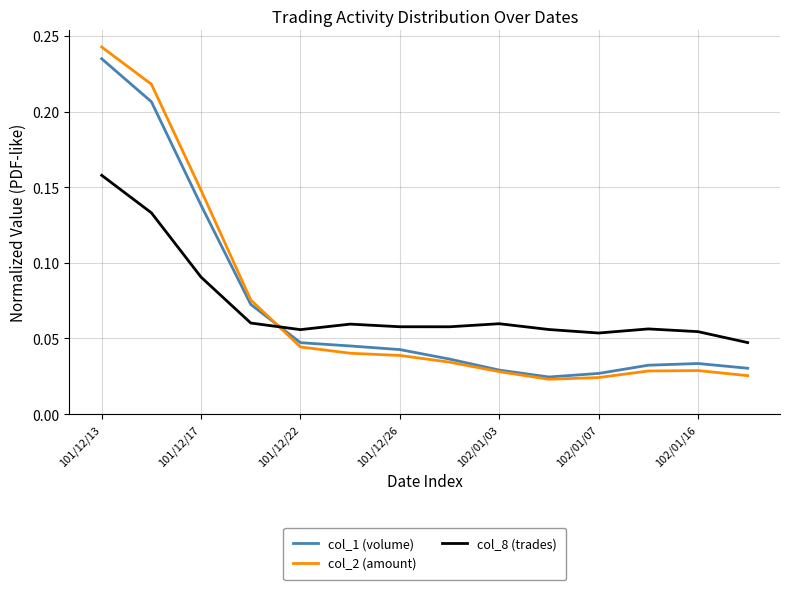

True or false: col_8 (trades) and col_2 (amount) cross at least once.

True